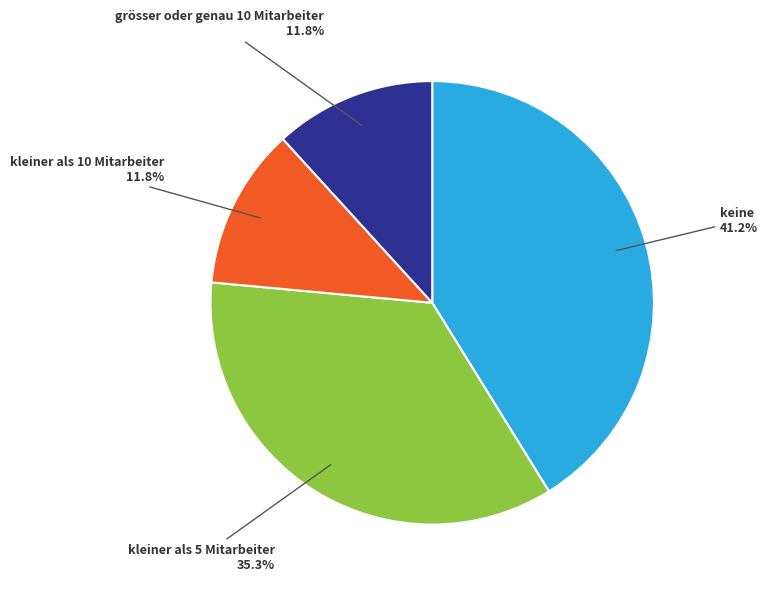

Is there any slice that represents more than half of the pie?

No